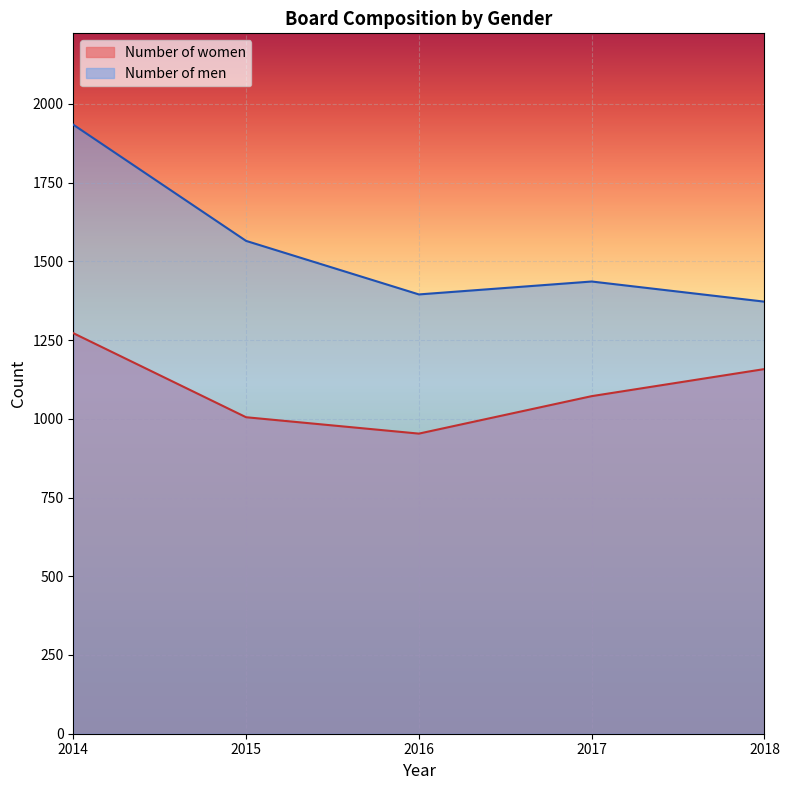

How many distinct data groups are displayed?

2